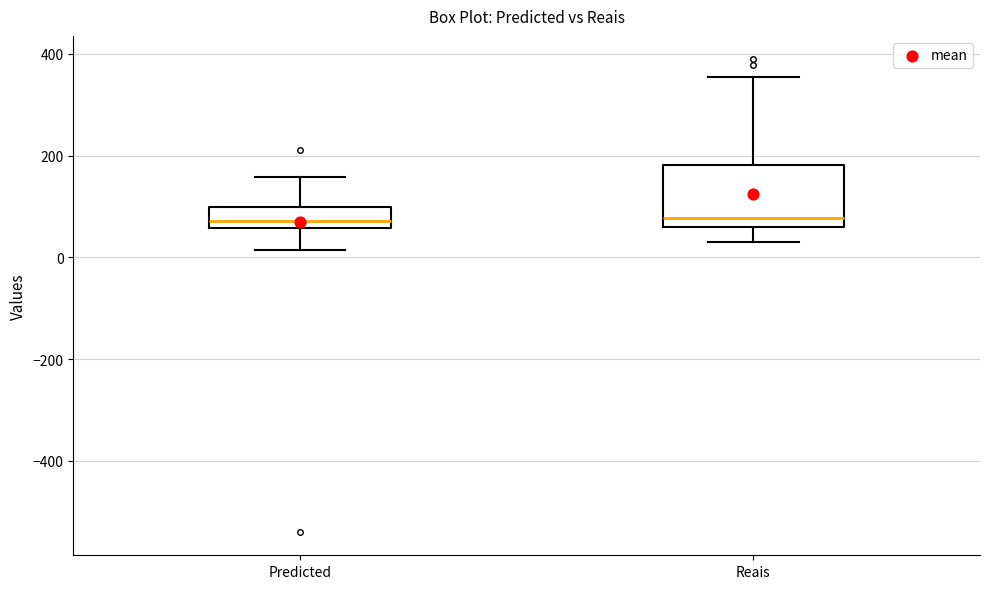

Where is the upper edge of the box for Reais on the y-axis? The values are not printed on the chart, so give them approximately, as read against the axis.

180